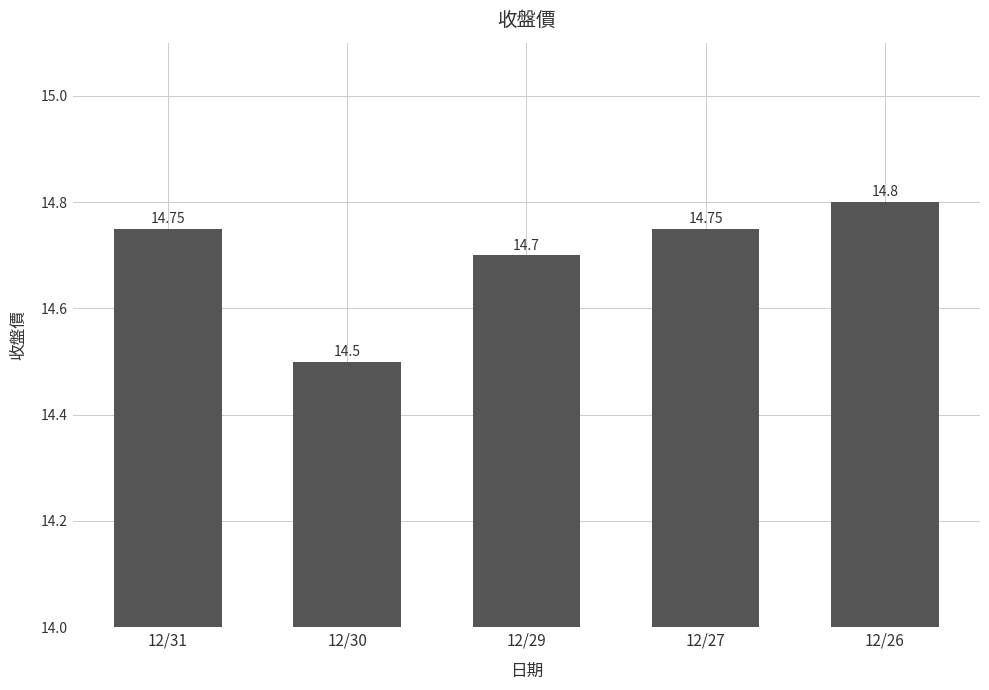

Count the values in the range 14 to 15.

5